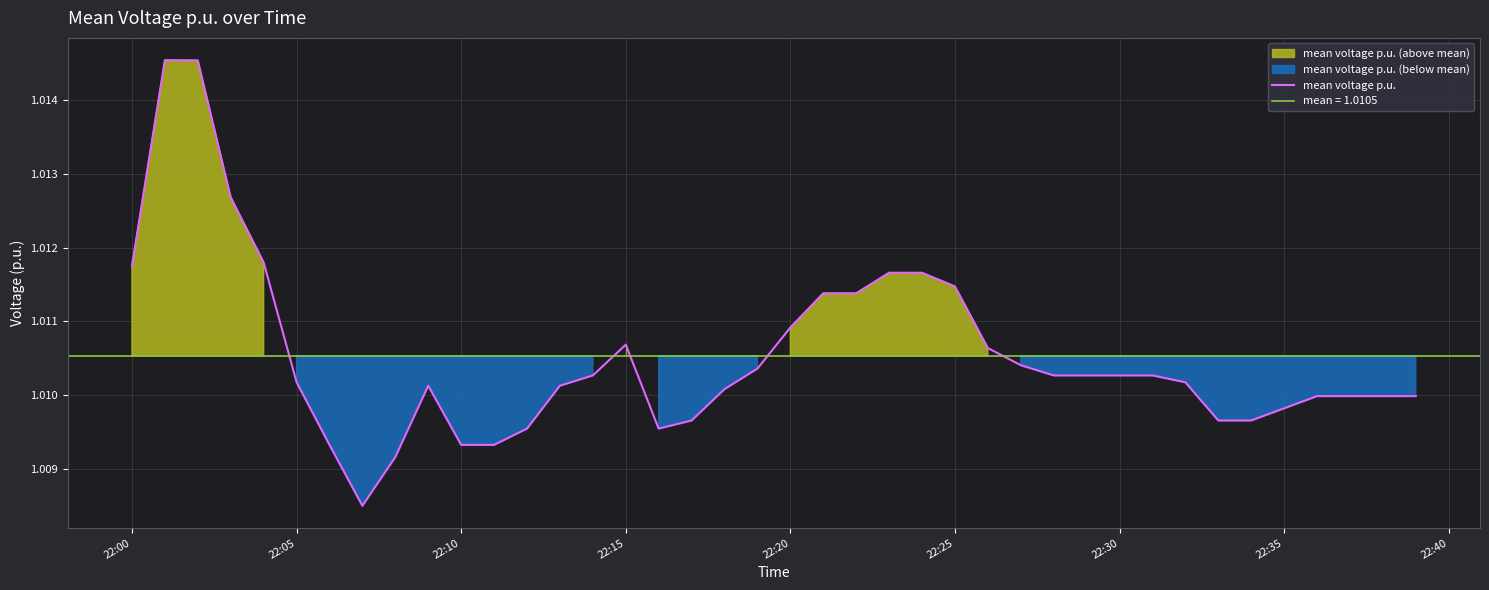

What is the sum of all values?

40.4